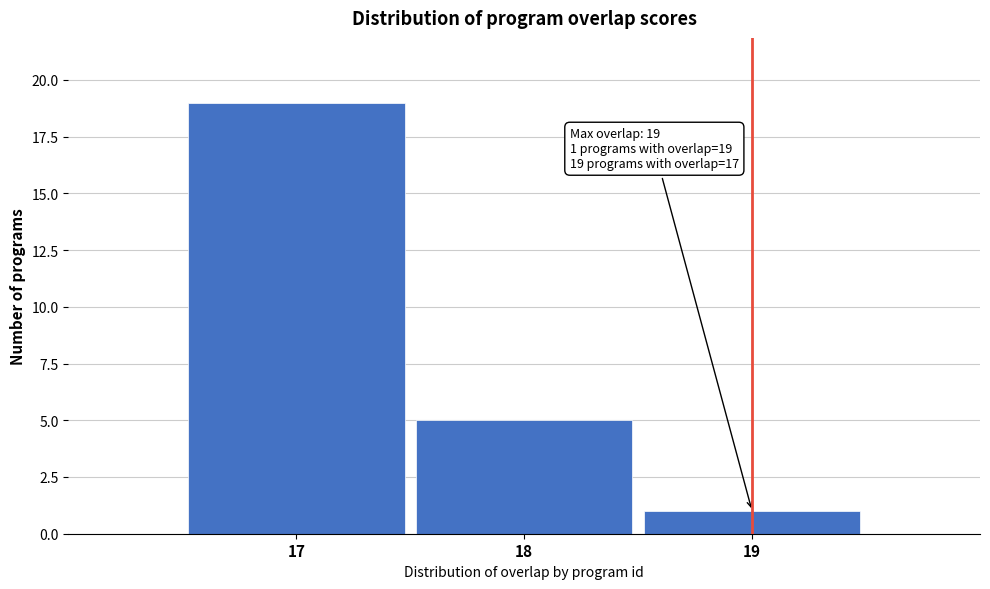

Which range on the x-axis has the tallest bar?

16.5 to 17.5